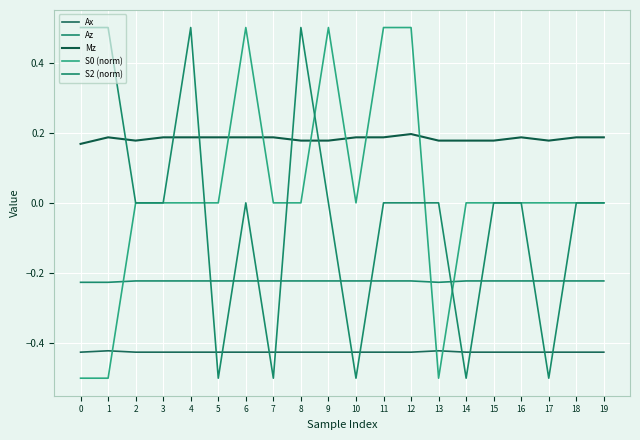

How many lines are shown in the chart?

5